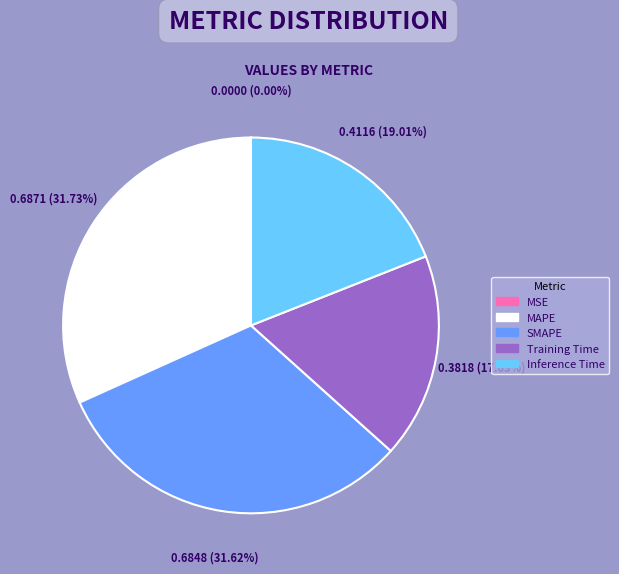

Is the sum of SMAPE and Inference Time greater than half?

Yes